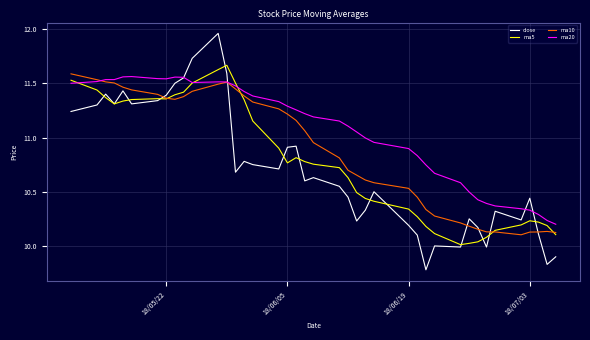

Which series has the largest total across all categories?

ma20